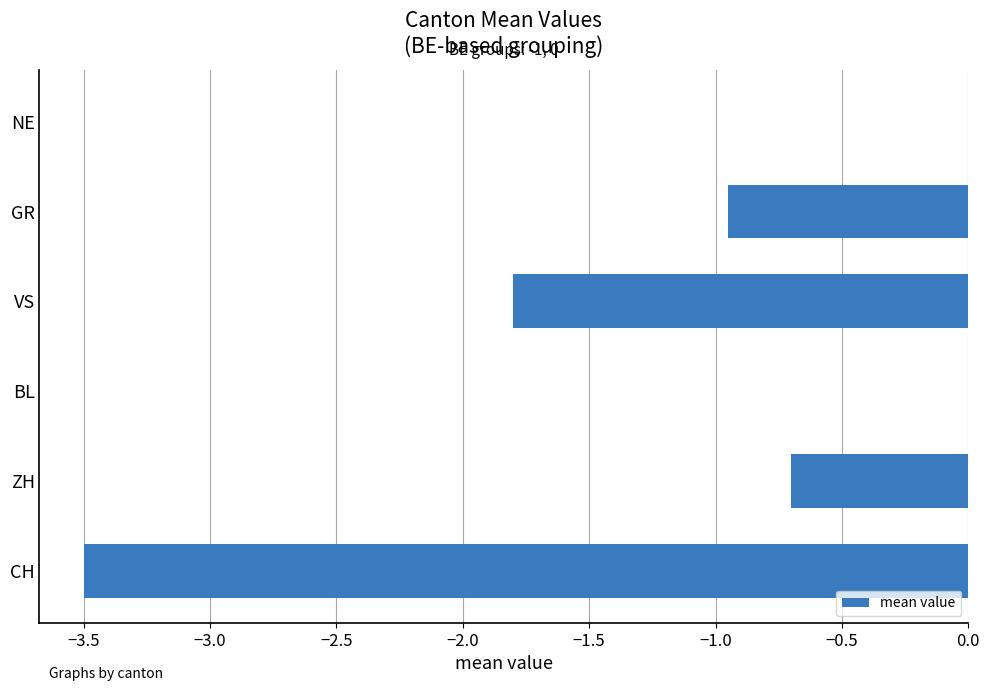

What is the sum of the values at VS and CH?

-5.3